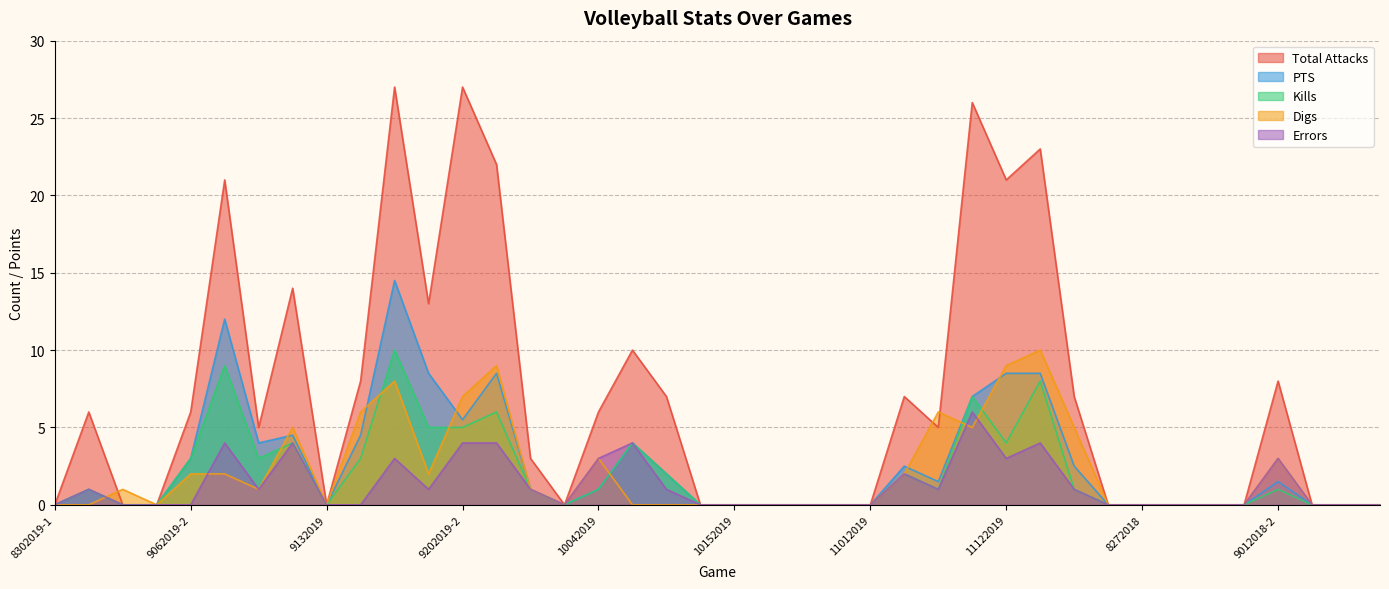

Rank the categories by Digs value from lowest to highest.

8302019-1, 8302019-2, 9062019-1, 9132019, 9282019, 10052019, 10112019, 10122019, 10152019, 10202019, 10262019, 10272019, 11012019, 8242018, 8272018, 8312018-1, 8312018-2, 9012018-1, 9042018, 9072018, 9082018, 8312019, 9072019-2, 9272019, 9062019-2, 9072019-1, 9202019-1, 11022019, 10042019, 9012018-2, 9102019, 11092019, 11192019, 9142019-1, 11082019, 9202019-2, 9142019-2, 9212019, 11122019, 11172019